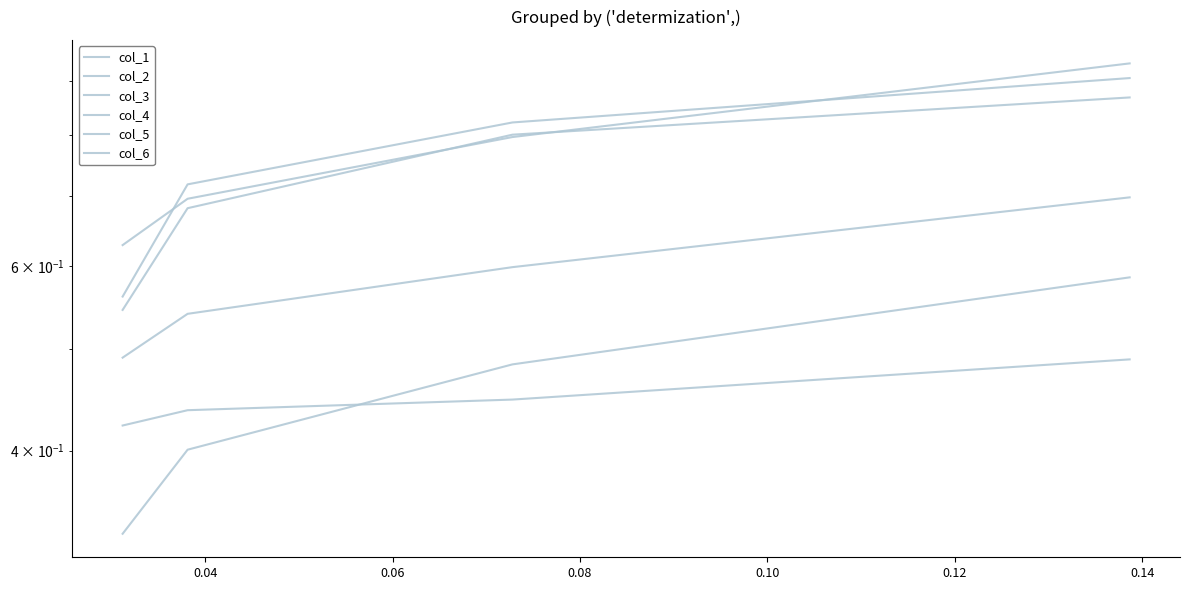

The col_3 series shows 0.3 at 0.02. True or false?

False